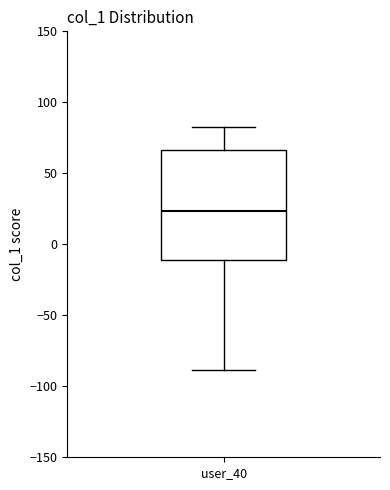

Where does the median line of the box for user_40 sit on the y-axis? The values are not printed on the chart, so give them approximately, as read against the axis.

25